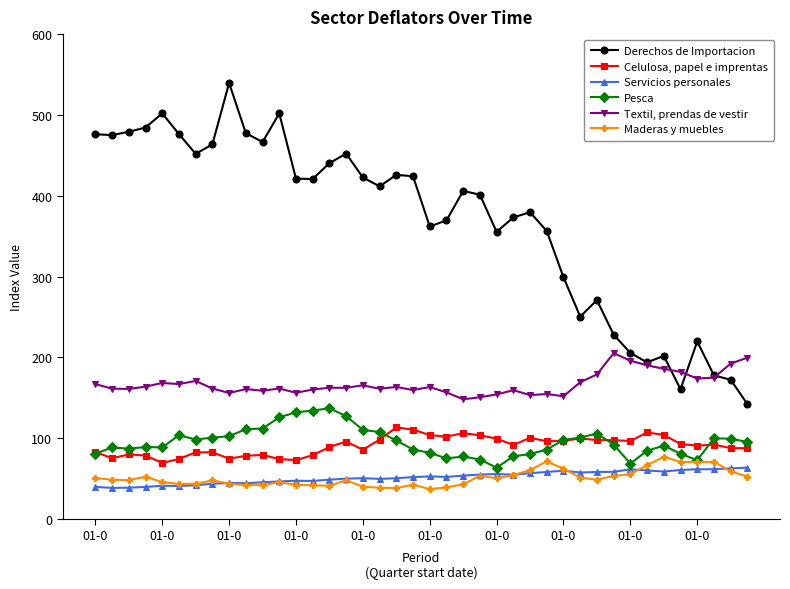

Does the chart have visible grid lines?

No